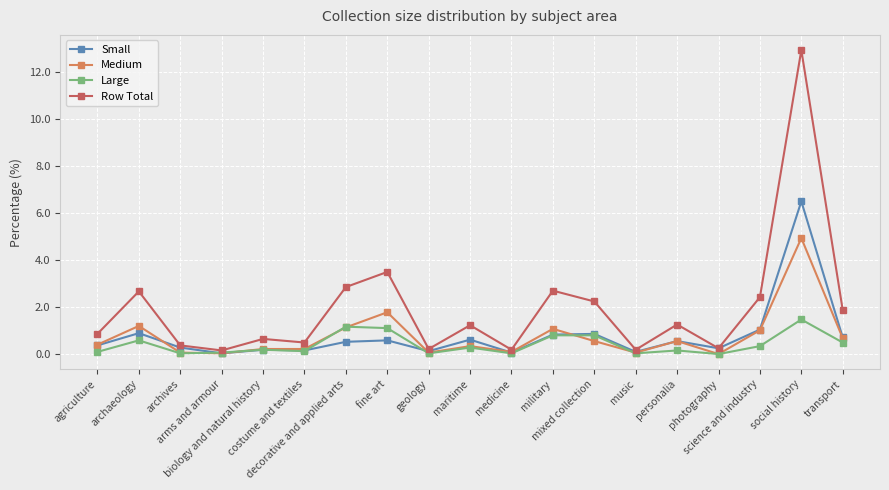

List the series in order of their peak value, highest first.

Row Total, Small, Medium, Large